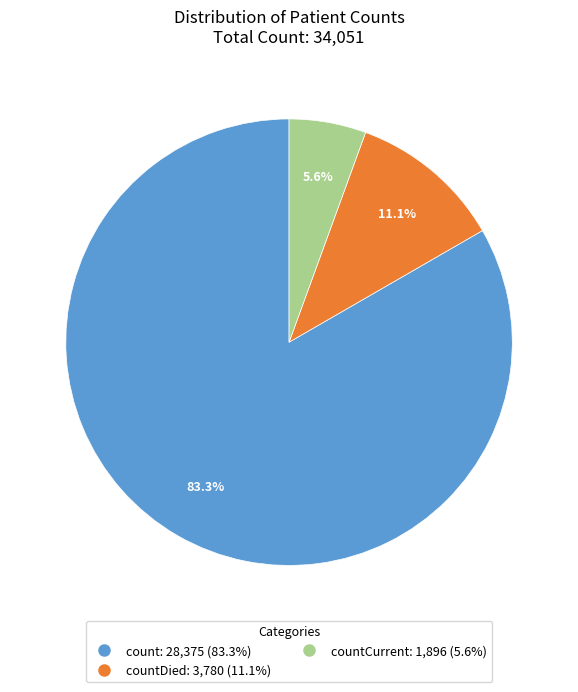

How many slices are in this pie chart?

3